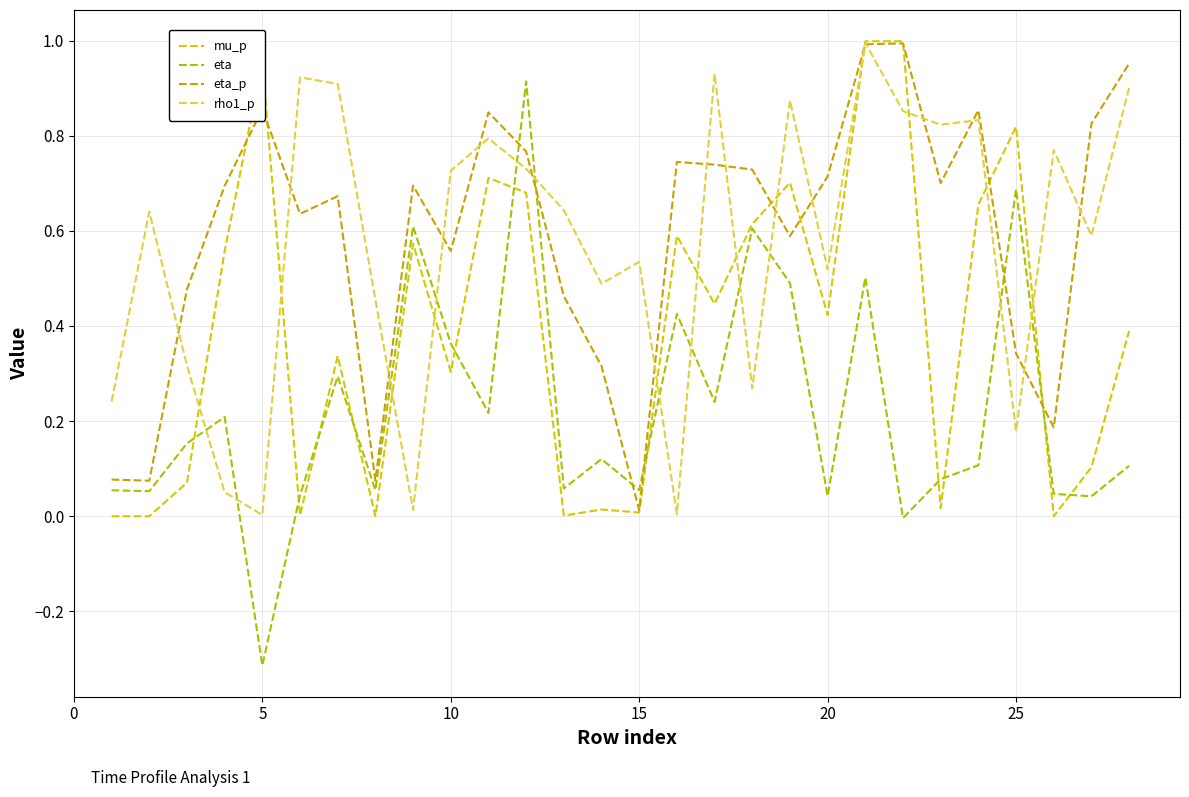

Count the number of categories in the chart.

28